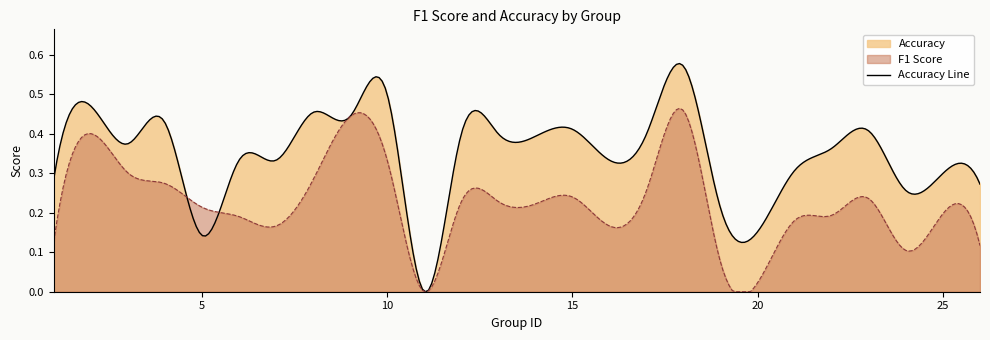

What value does the f1 series have at 23?

0.2